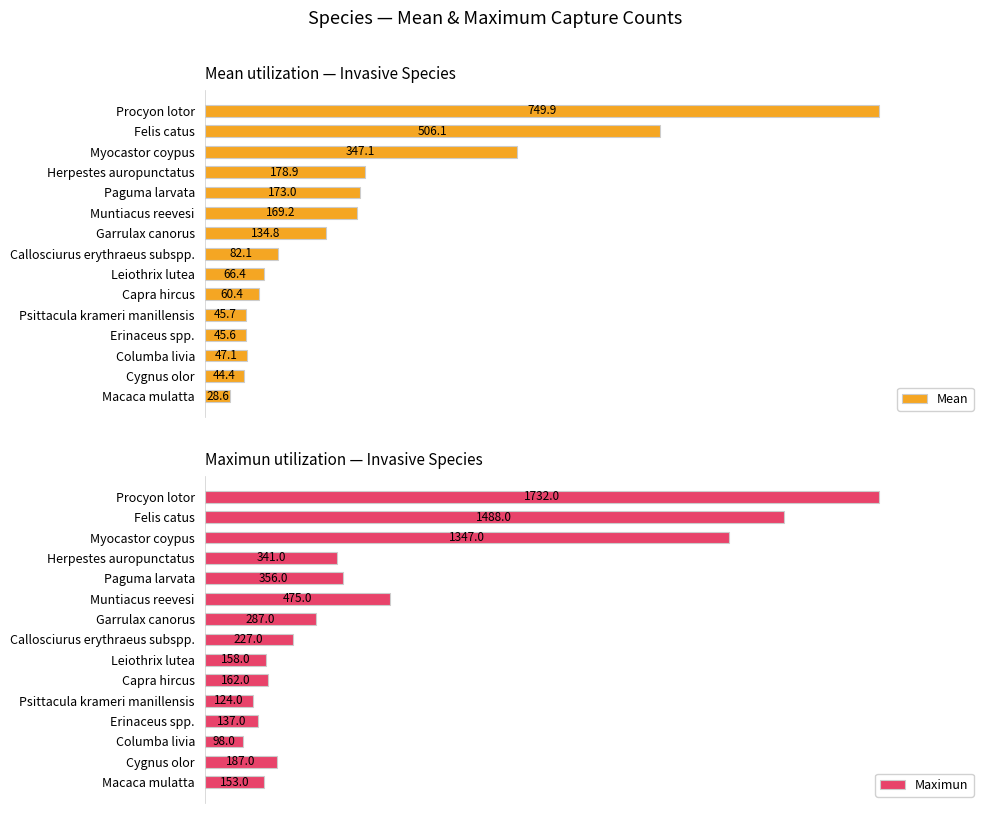

List the labels in order of Maximun value, smallest first.

Columba livia, Psittacula krameri manillensis, Erinaceus spp., Macaca mulatta, Leiothrix lutea, Capra hircus, Cygnus olor, Callosciurus erythraeus subspp., Garrulax canorus, Herpestes auropunctatus, Paguma larvata, Muntiacus reevesi, Myocastor coypus, Felis catus, Procyon lotor